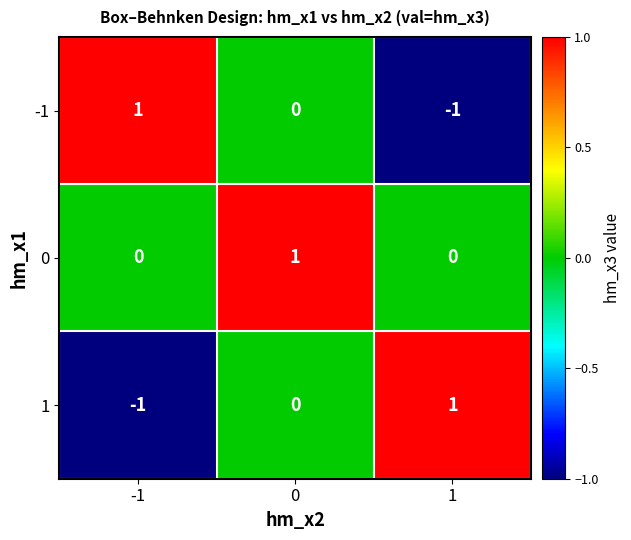

Count the 0 values in the range 0 to 1.

3